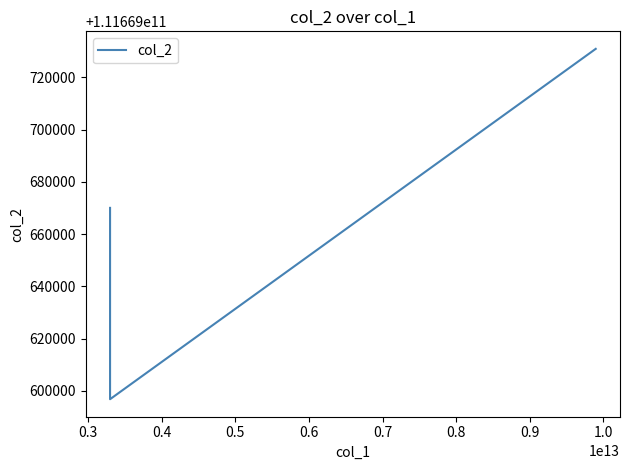

What is the sum of all values?

335008997804